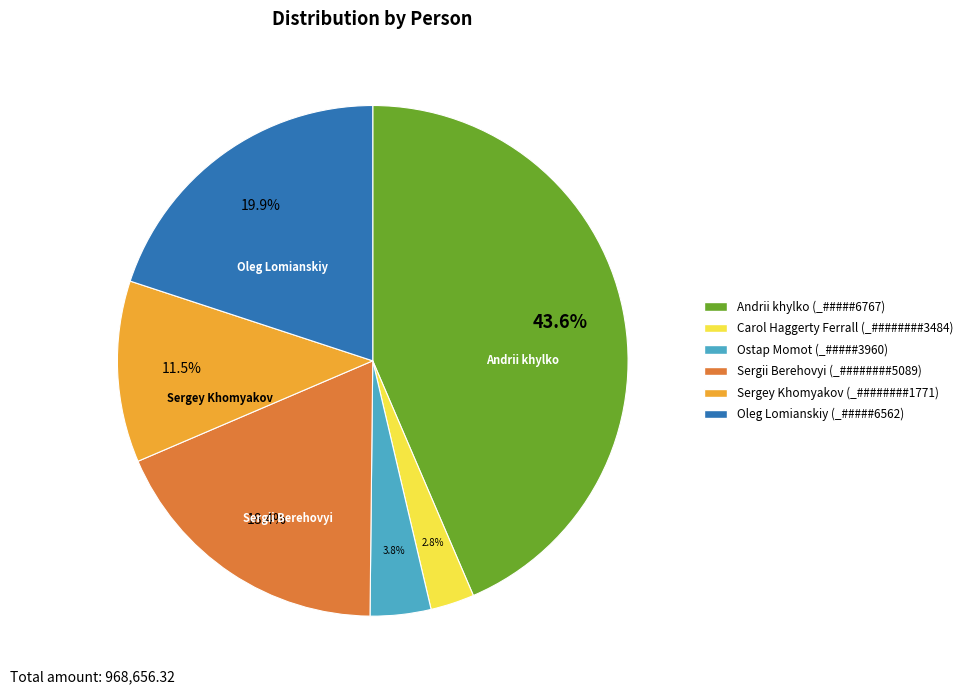

To the nearest percent, what is the difference between the Andrii khylko (_#####6767) and Sergii Berehovyi (_########5089) slice percentages?

25%